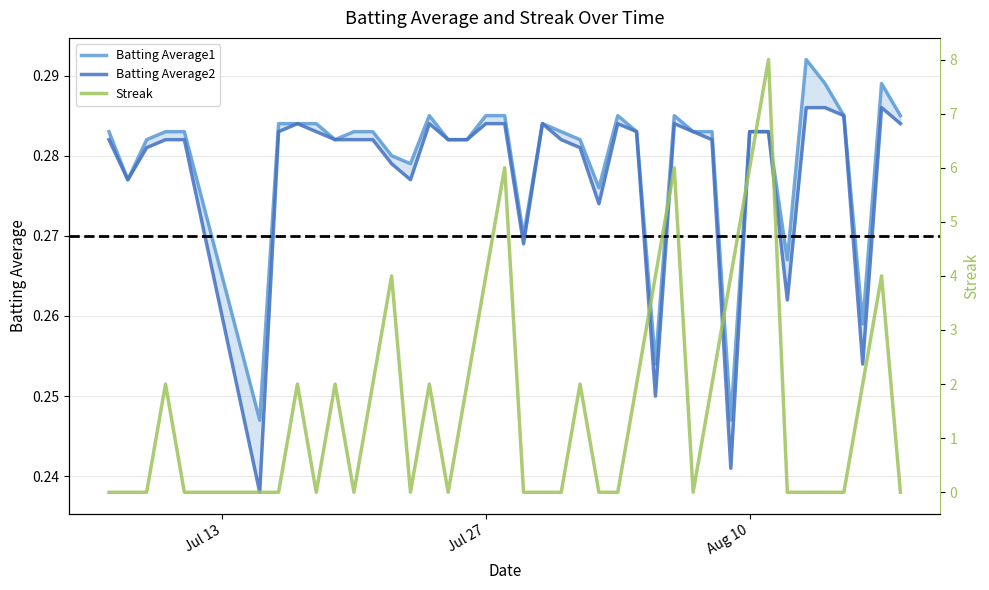

Which series has the largest total across all categories?

Streak